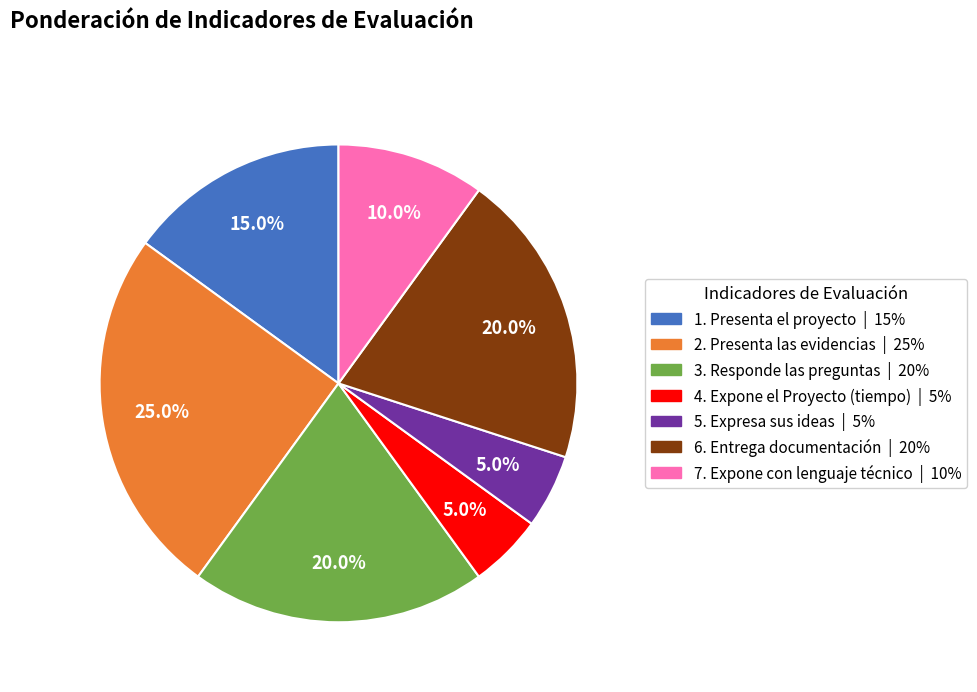

Which has a higher value, 1. Presenta el proyecto or 3. Responde las preguntas?

3. Responde las preguntas